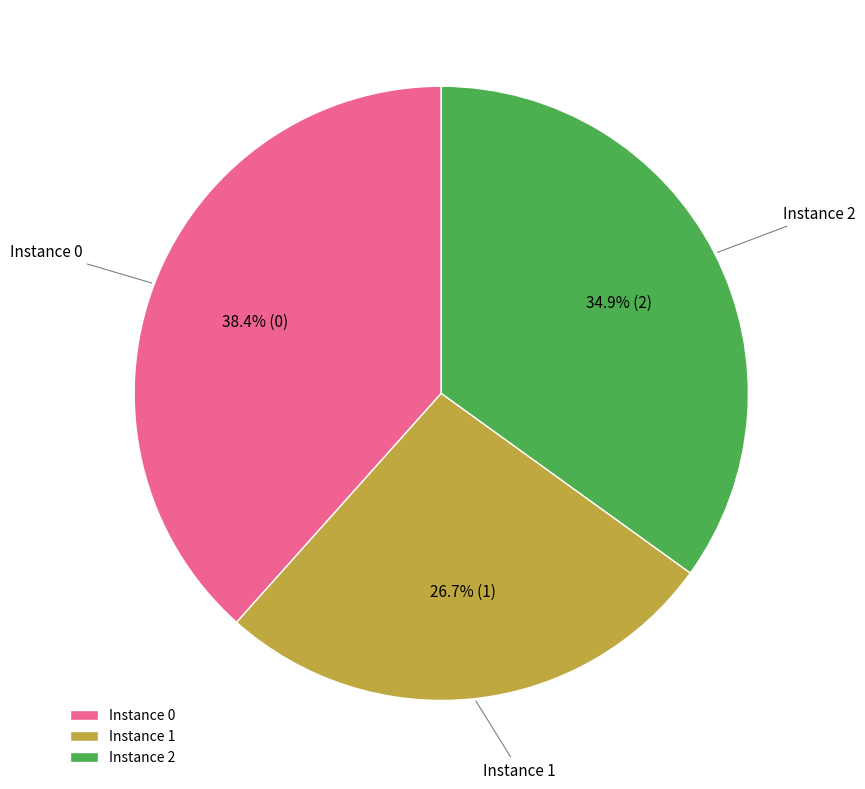

Does any single category account for the majority?

No